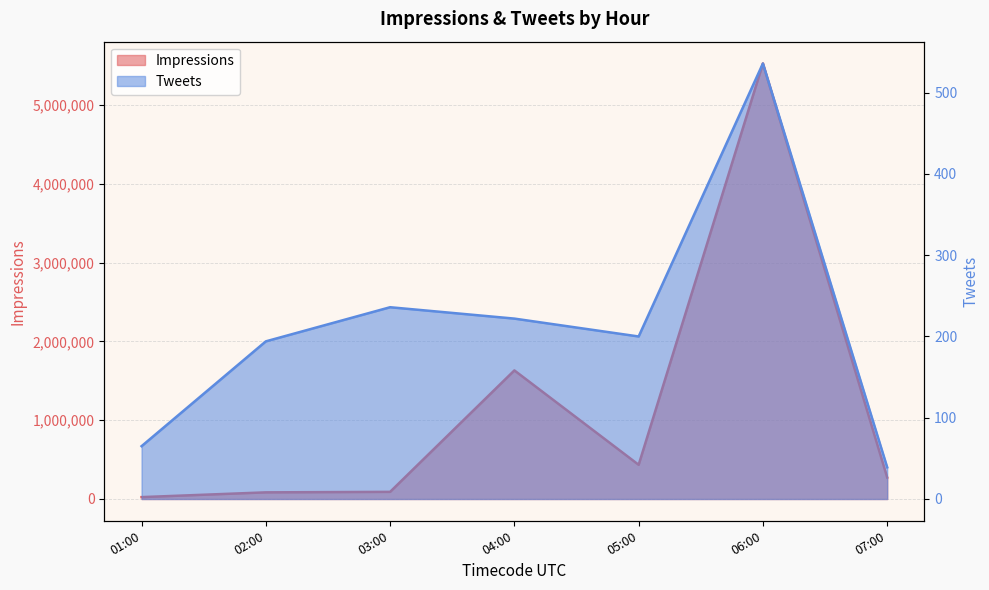

Rank the series by their maximum value, from highest to lowest.

Impressions, Tweets